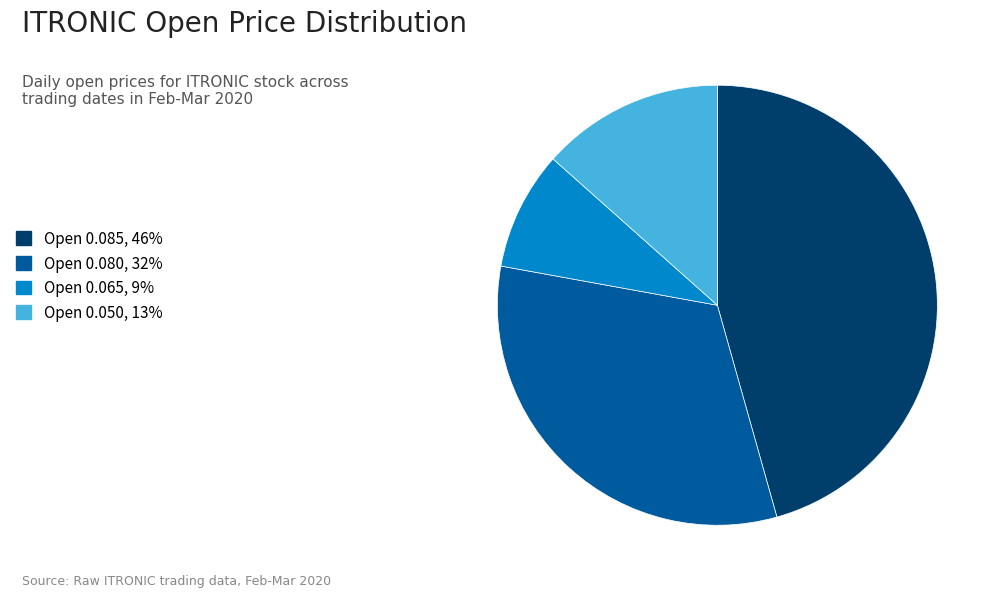

What is the ratio of the value at Open 0.085, 46% to the value at Open 0.050, 13%?

3.4